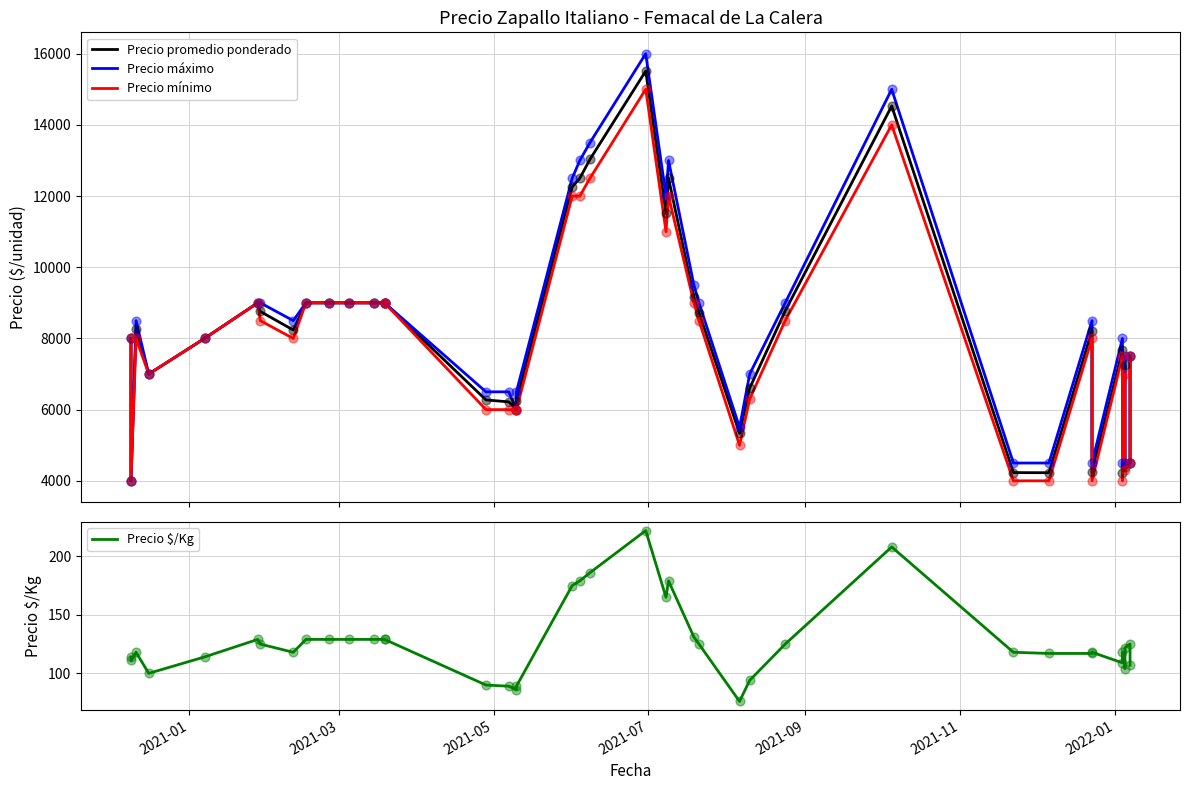

Which series contains the highest Y value?

Precio máximo